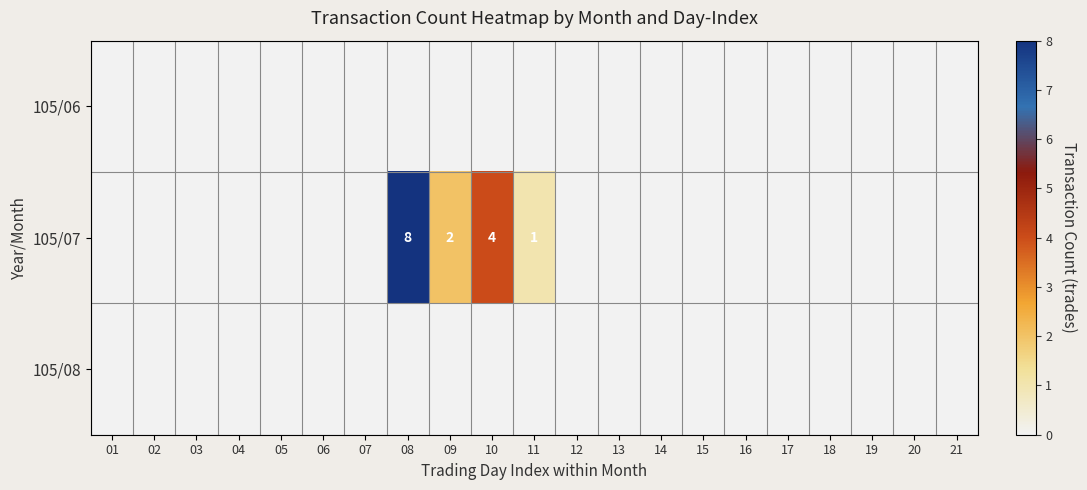

What is the spread (max minus min) of values at 10?

4